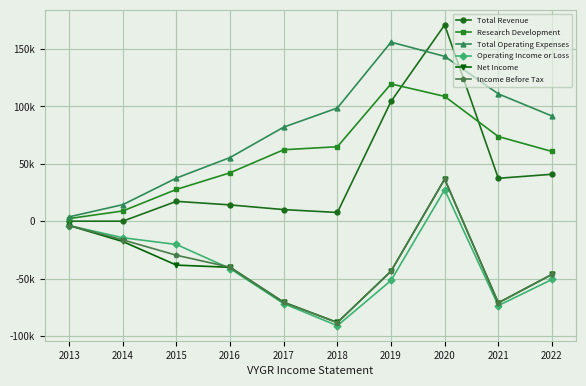

What are all the series names shown in the legend?

Total Revenue, Research Development, Total Operating Expenses, Operating Income or Loss, Net Income, Income Before Tax